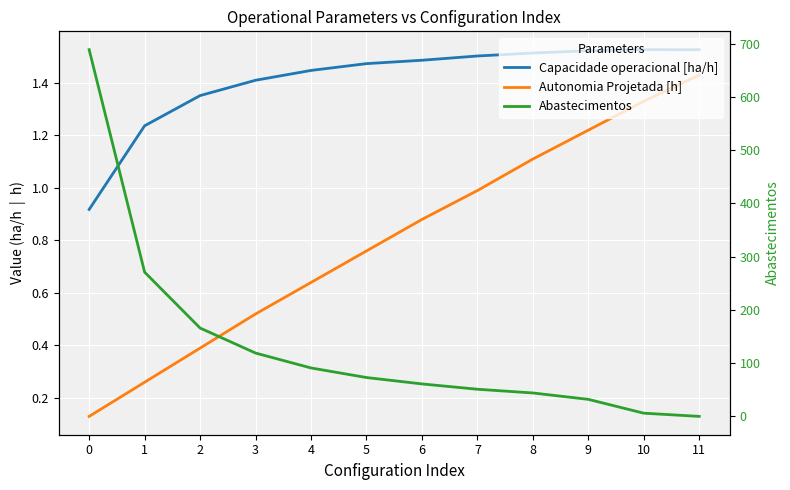

The Autonomia Projetada [h] series shows 1.3 at 10. True or false?

True